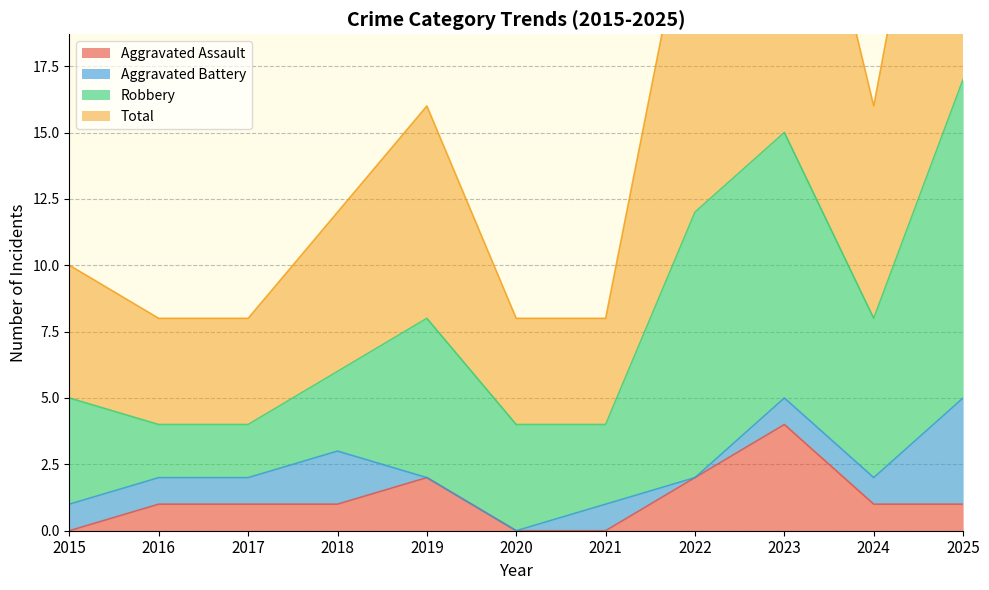

True or false: Total has a value of 16 at 2019.

True